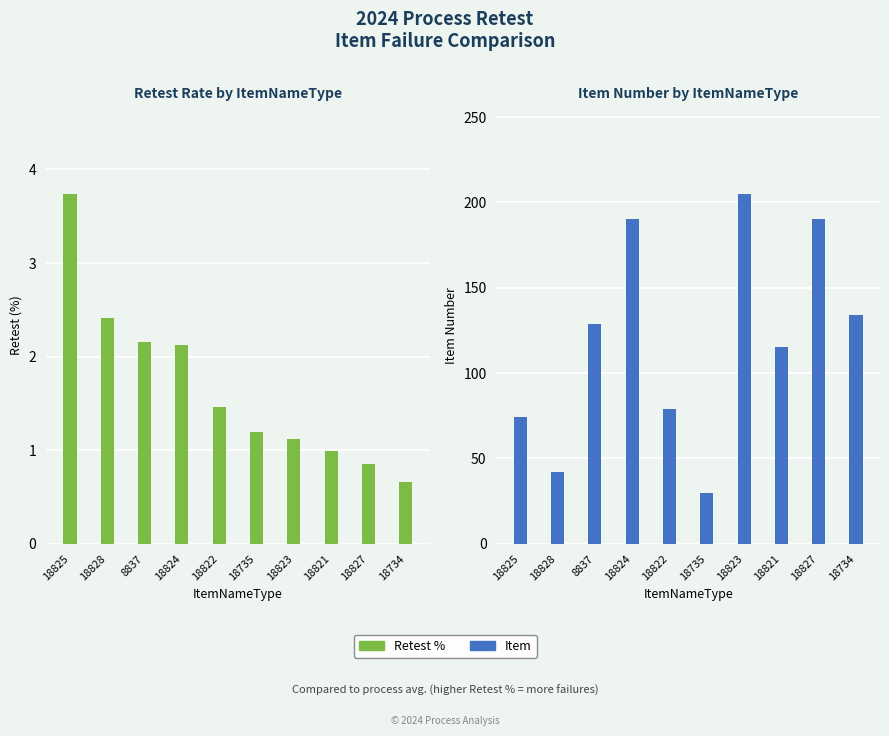

What is the label of the 7th bar from the left?

18823